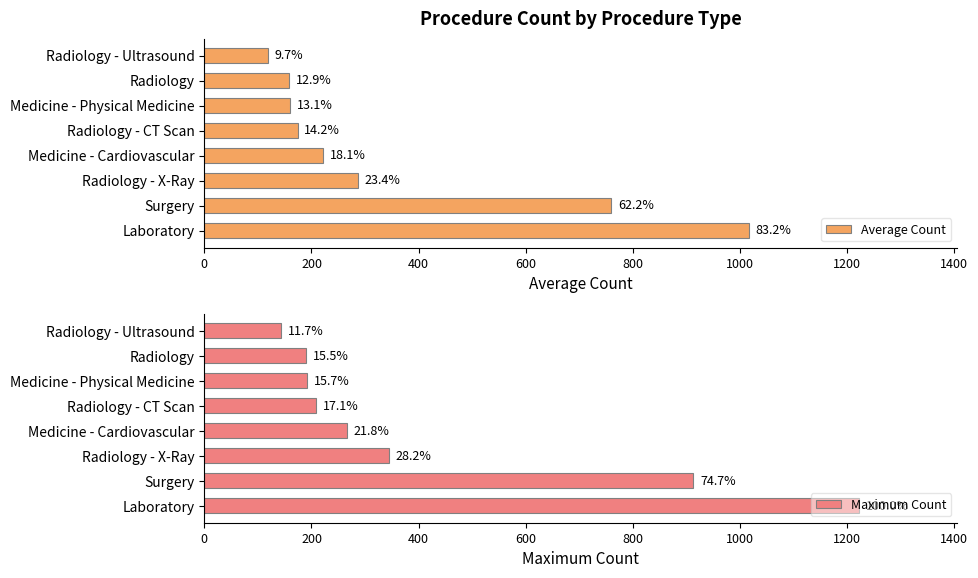

Rank the series at Radiology from lowest to highest value.

Average Count, Maximum Count